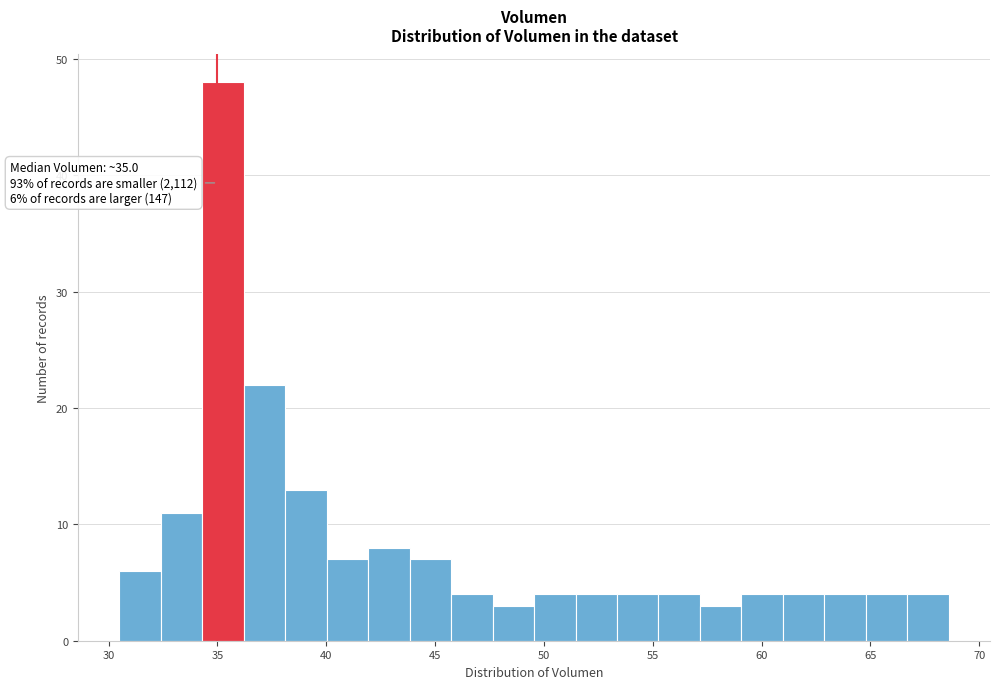

Around what value on the x-axis is the tallest bar? Give the approximate position of its centre, as read against the axis.

35.5